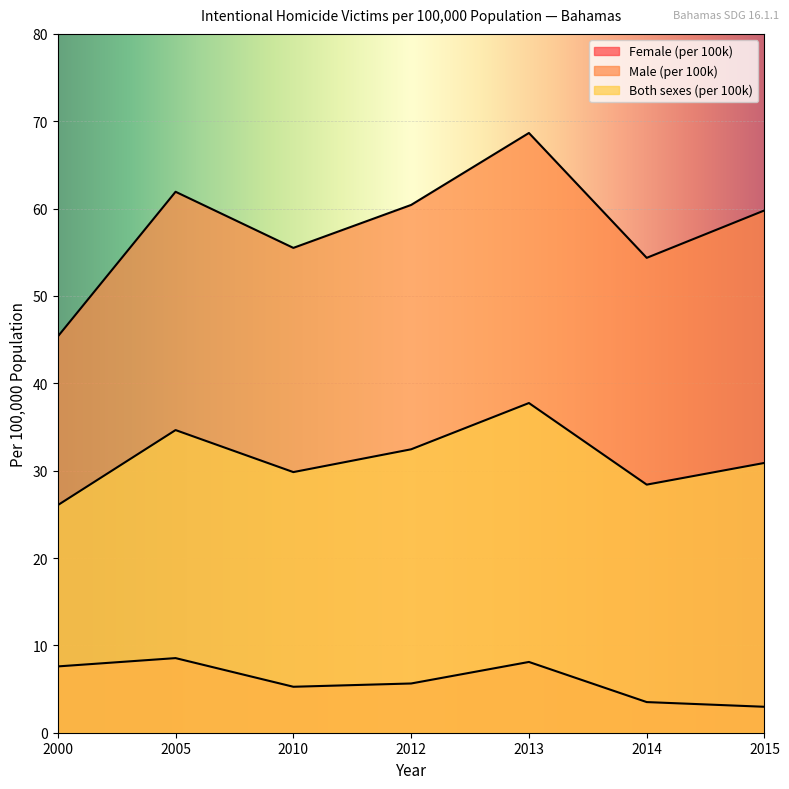

What is the approximate value of Female (per 100k) at 2005?

8.5